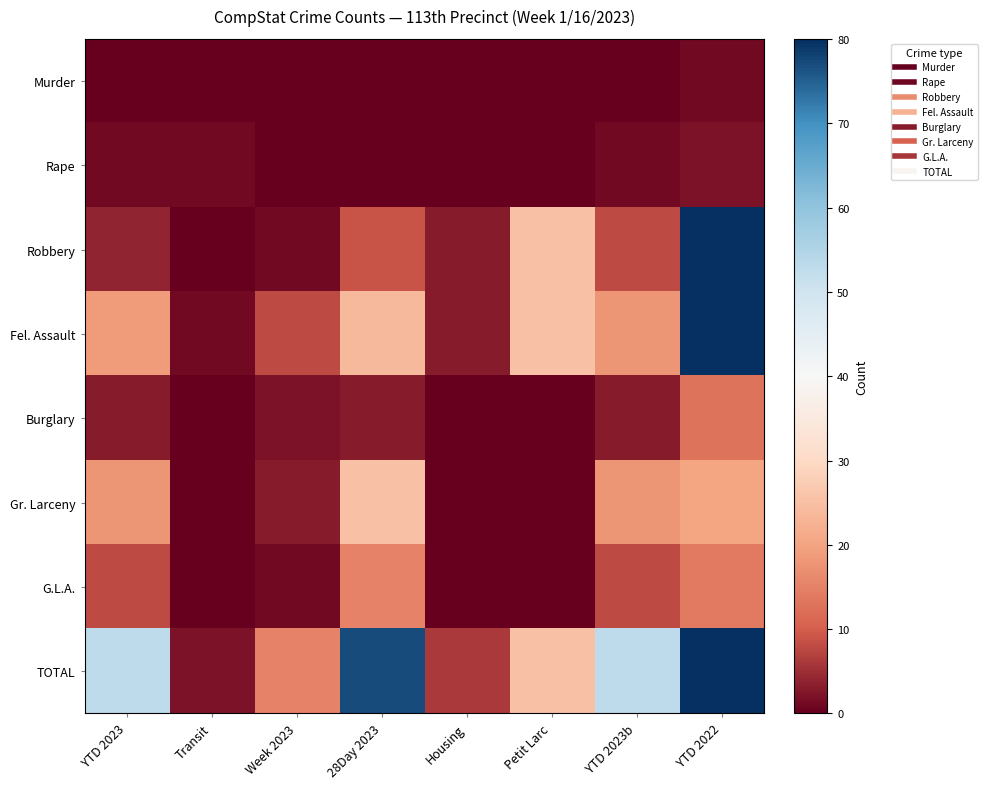

Which has a higher value, Housing or YTD 2023b?

Housing